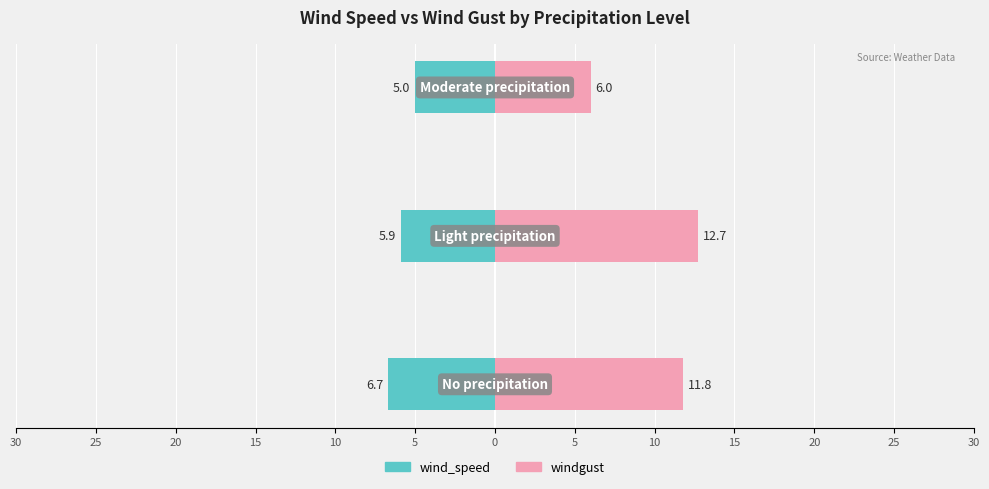

Reading left to right, transcribe all the data shown in this chart.

wind_speed: 30=-6.7	25=-5.9	20=-5.0
windgust: 30=11.8	25=12.7	20=6.0